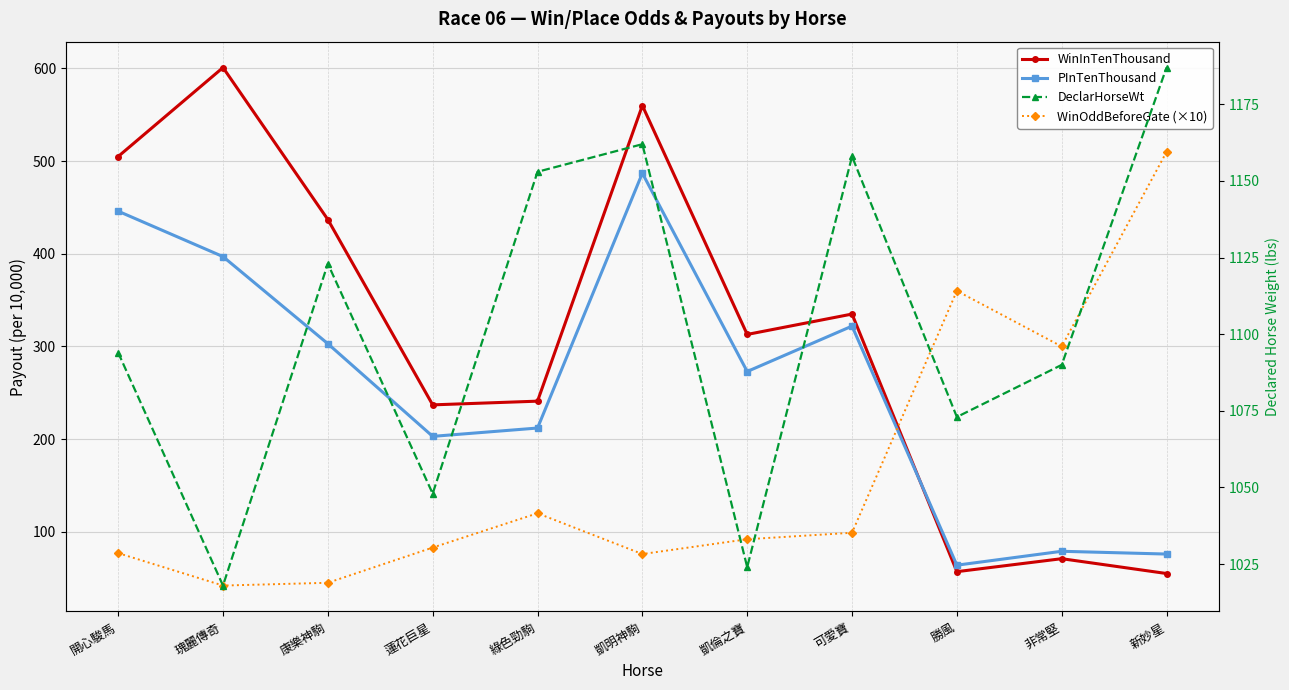

Reading left to right, transcribe all the data shown in this chart.

WinInTenThousand: 505	601	437	237	241	560	313	335	57	71	55
PInTenThousand: 446	397	303	203	212	487	273	322	64	79	76
WinOddBeforeGate (×10): 77	42	45	83	120	76	92	99	360	300	510
DeclarHorseWt: 1094	1018	1123	1048	1153	1162	1024	1158	1073	1090	1187